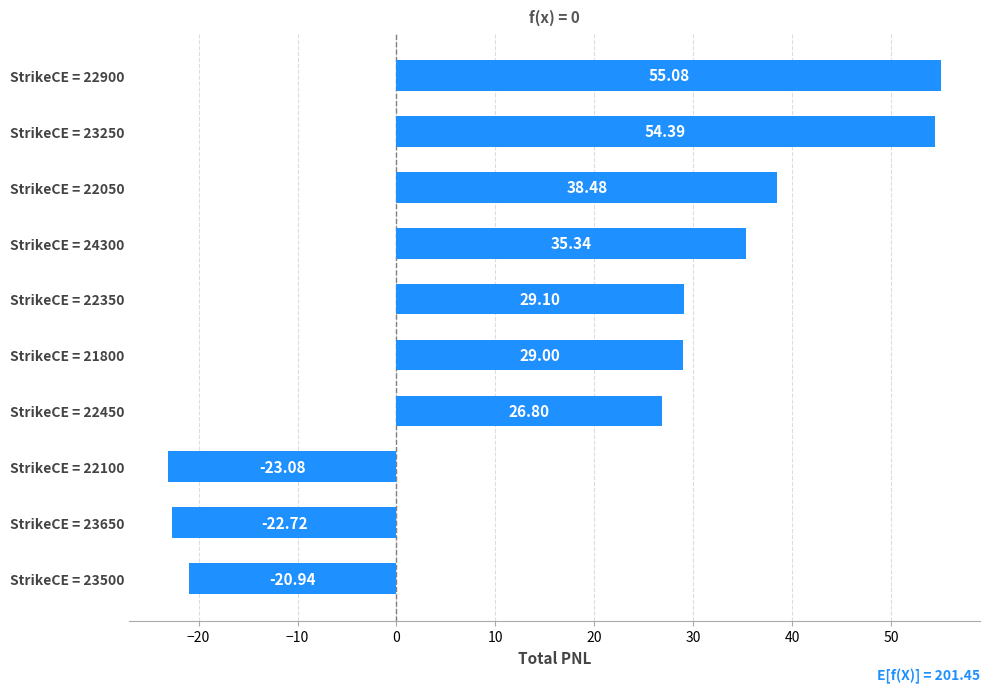

Approximately how many times larger is the value at StrikeCE = 24300 compared to StrikeCE = 21800?

1.2